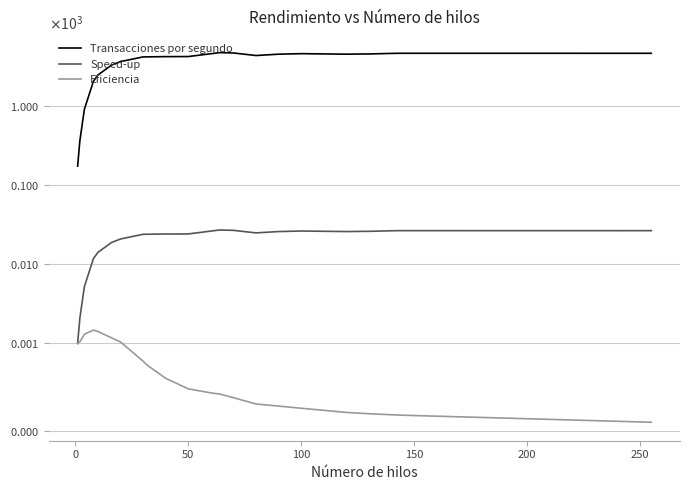

What is the label of the 17th point from the left?

100